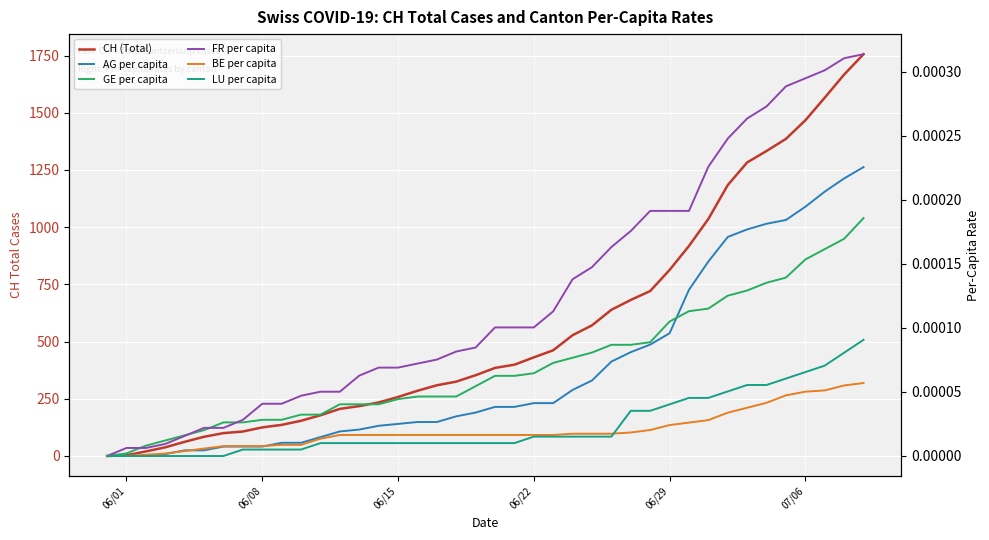

What are all the series names shown in the legend?

CH (Total), AG per capita, GE per capita, FR per capita, BE per capita, LU per capita